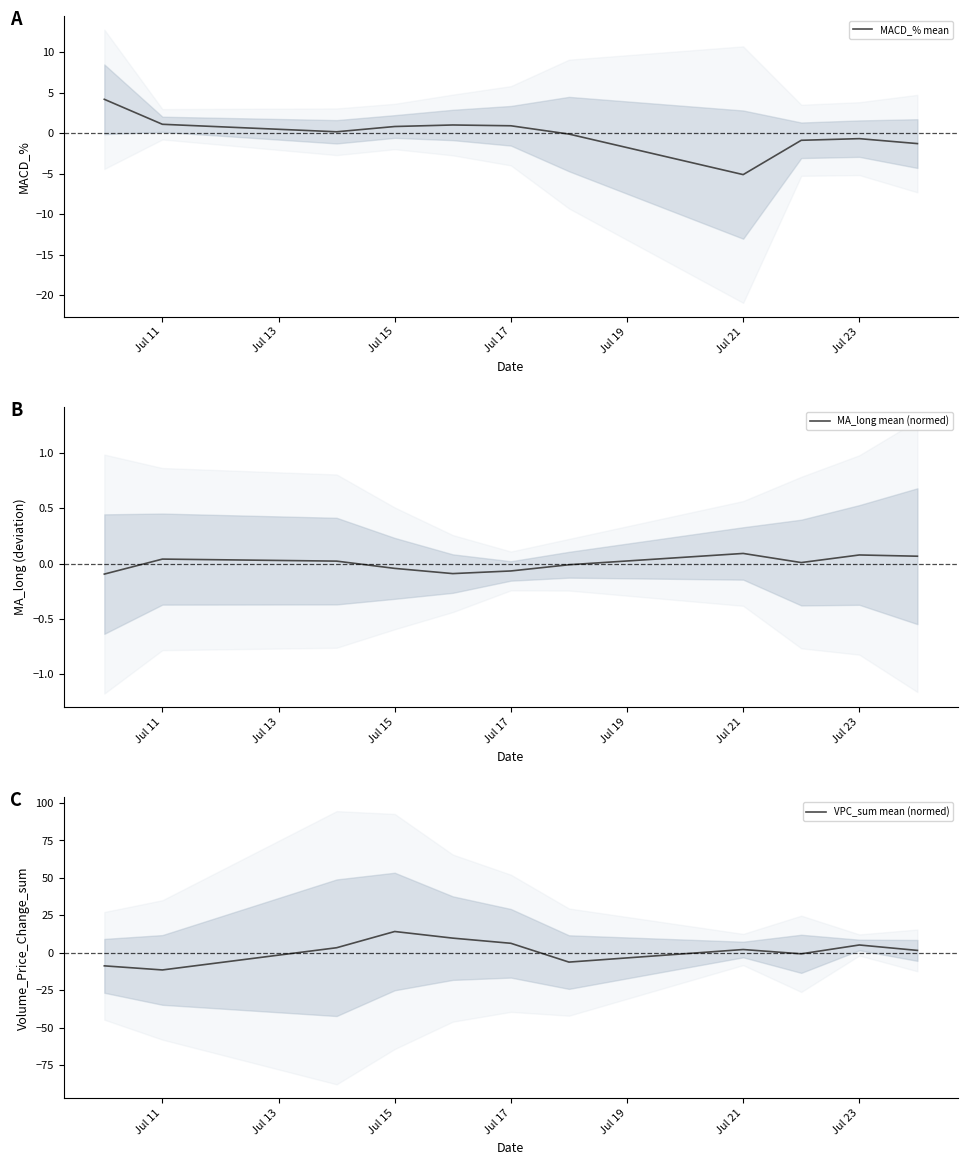

What is the highest value of the MACD_% mean series?

4.2